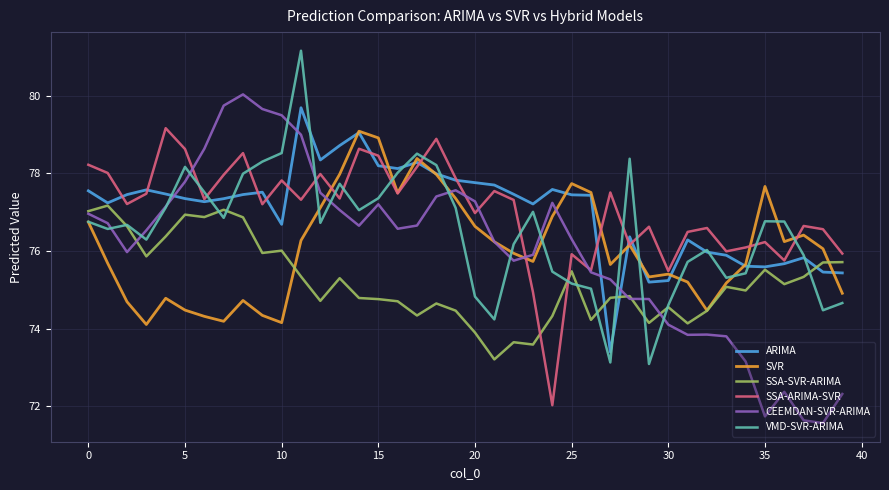

What is the smallest value displayed?

71.6